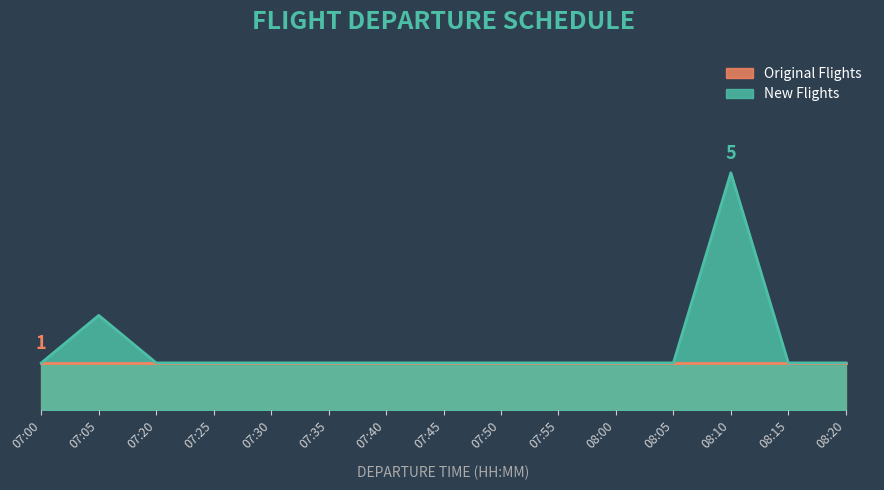

How many values are between 1 and 2?

14